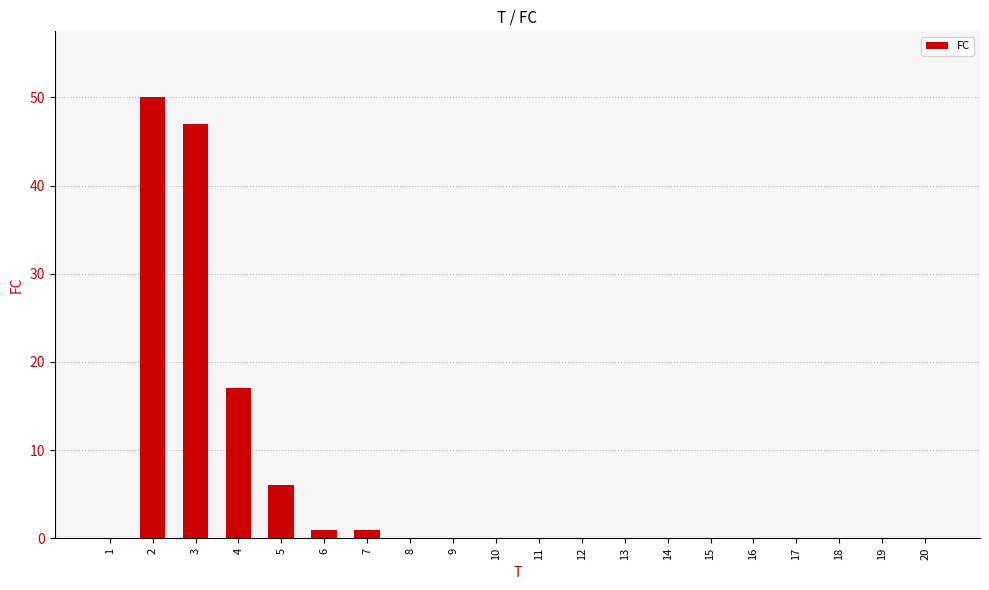

Count the number of categories in the chart.

20